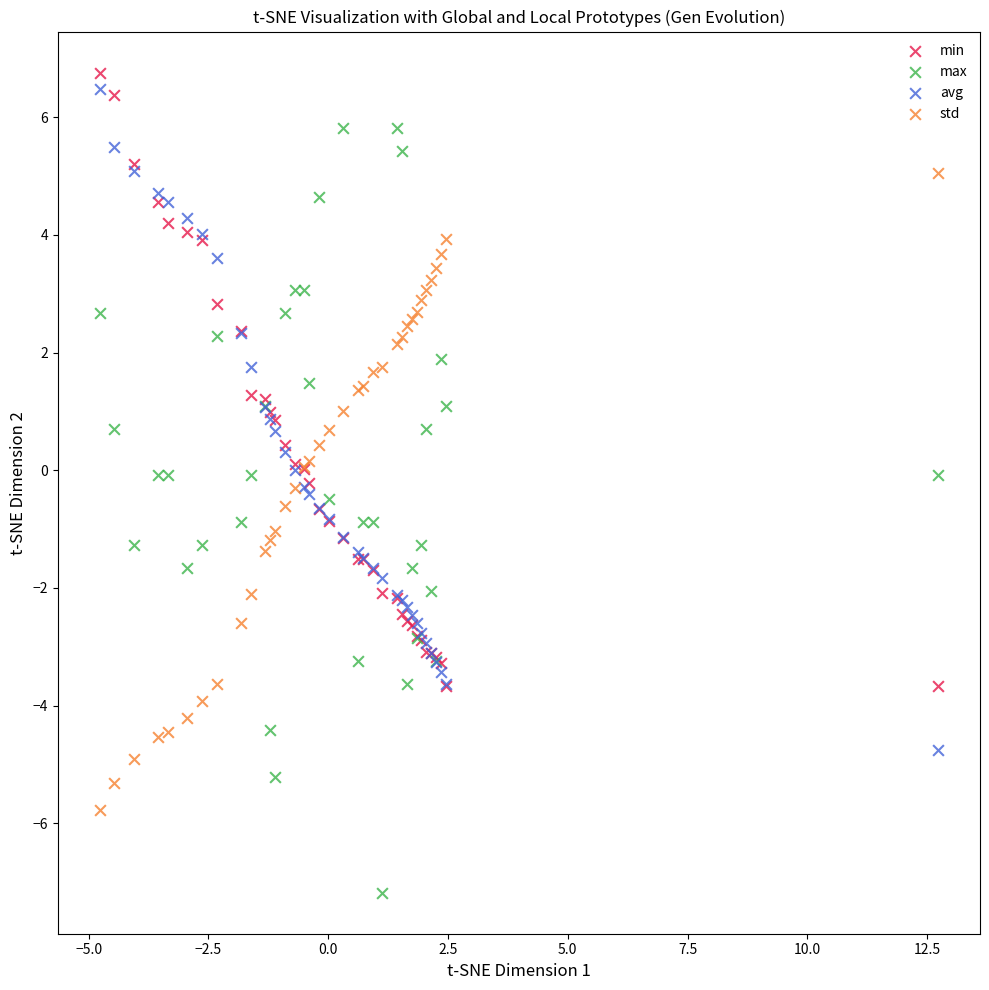

Which series reaches the maximum Y coordinate?

min